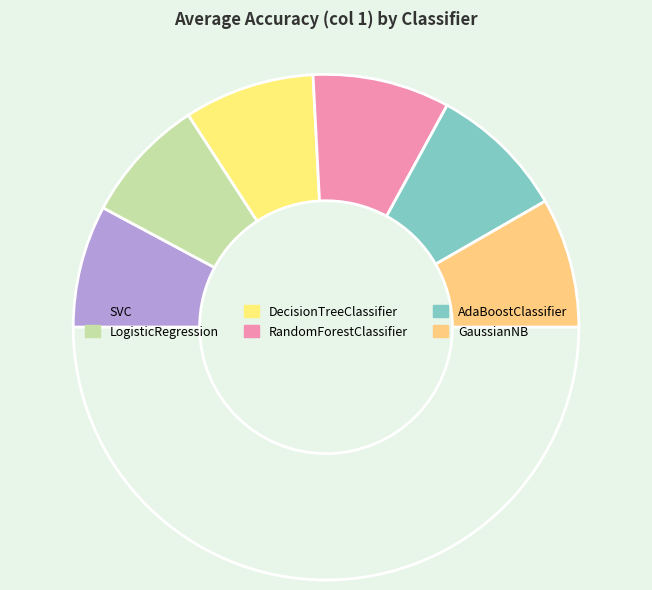

How many segments does this pie chart have?

7